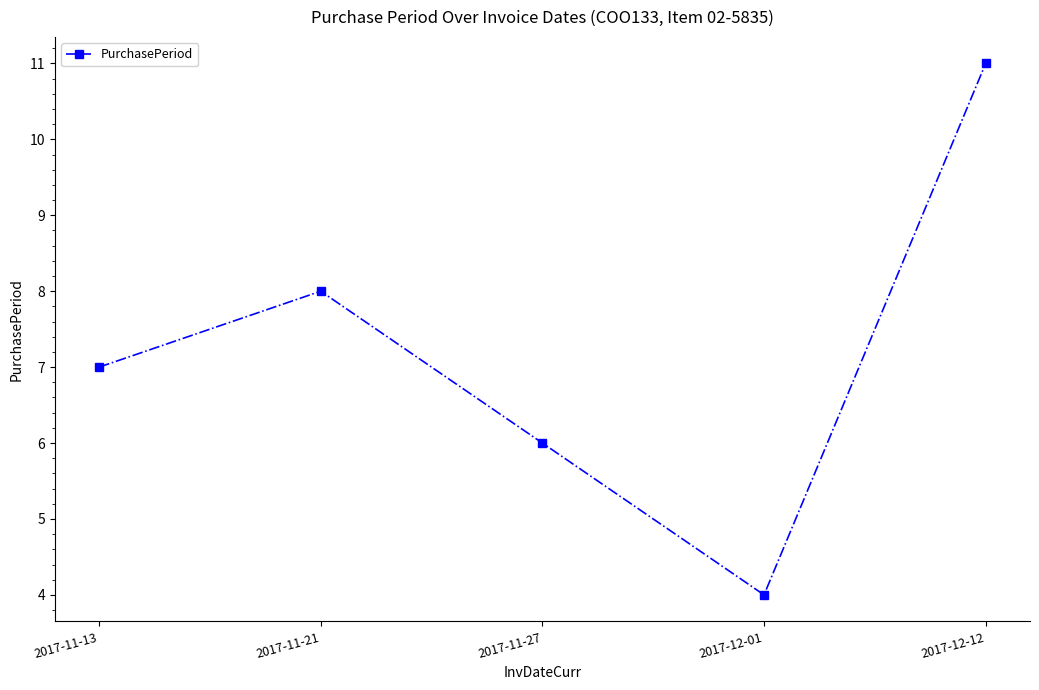

Where is the first local minimum?

2017-12-01